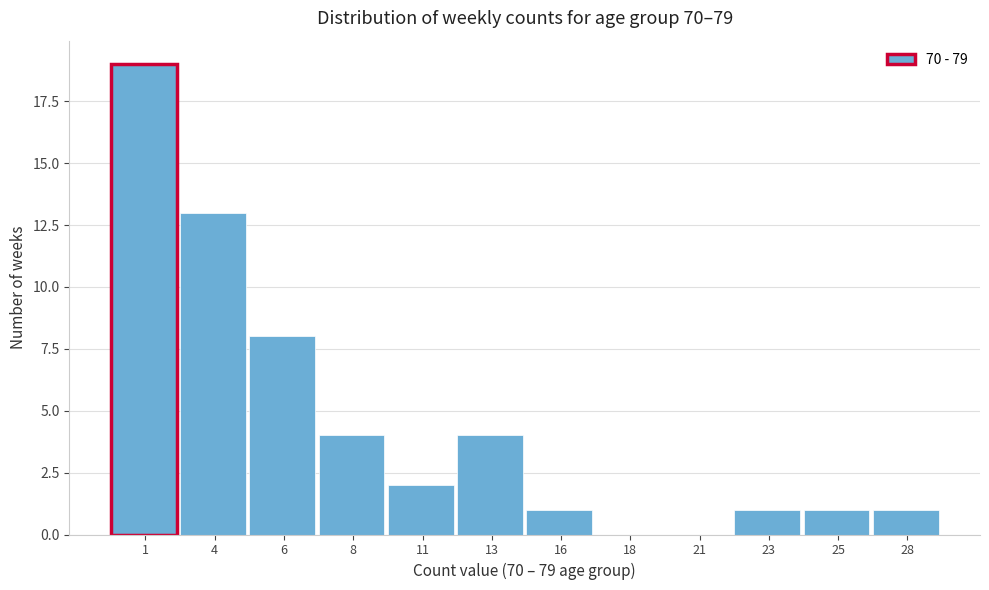

Reading left to right, what are all the values shown in this chart?

1=19	4=13	6=8	8=4	11=2	13=4	16=1	18=0	21=0	23=1	25=1	28=1